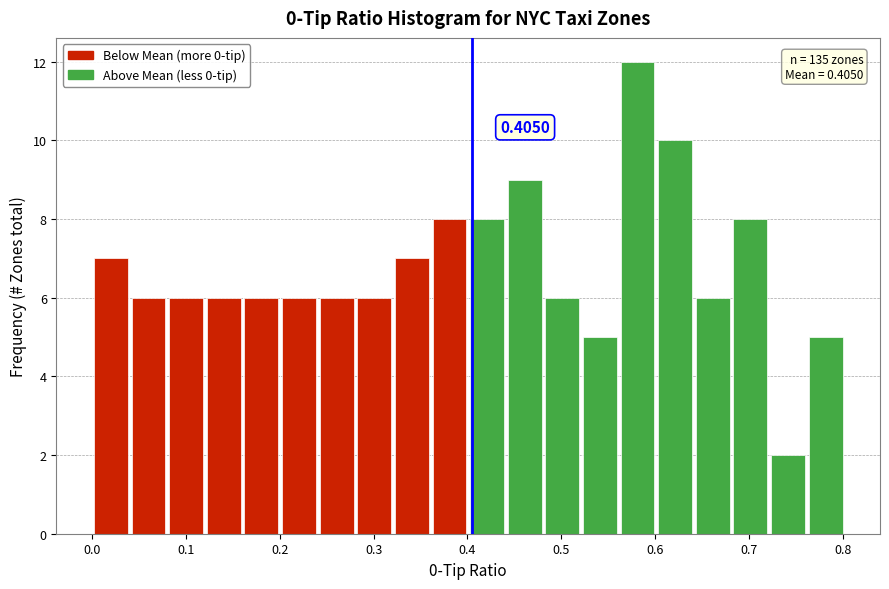

Over which range of the x-axis is the bar tallest?

0.56 to 0.60